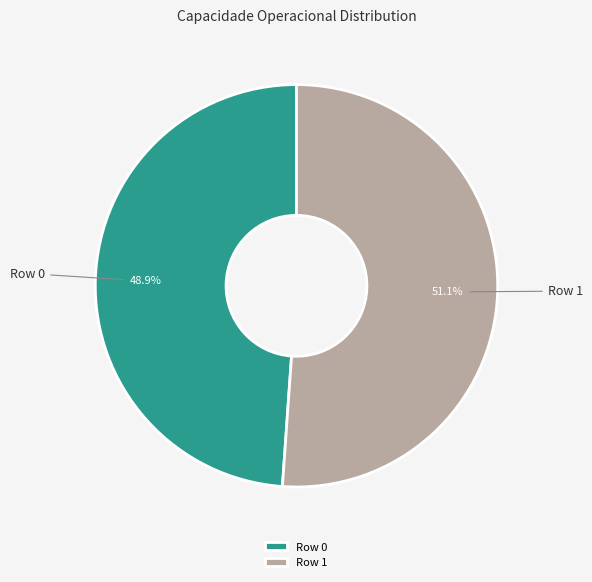

Which category has the biggest portion of the pie?

Row 1